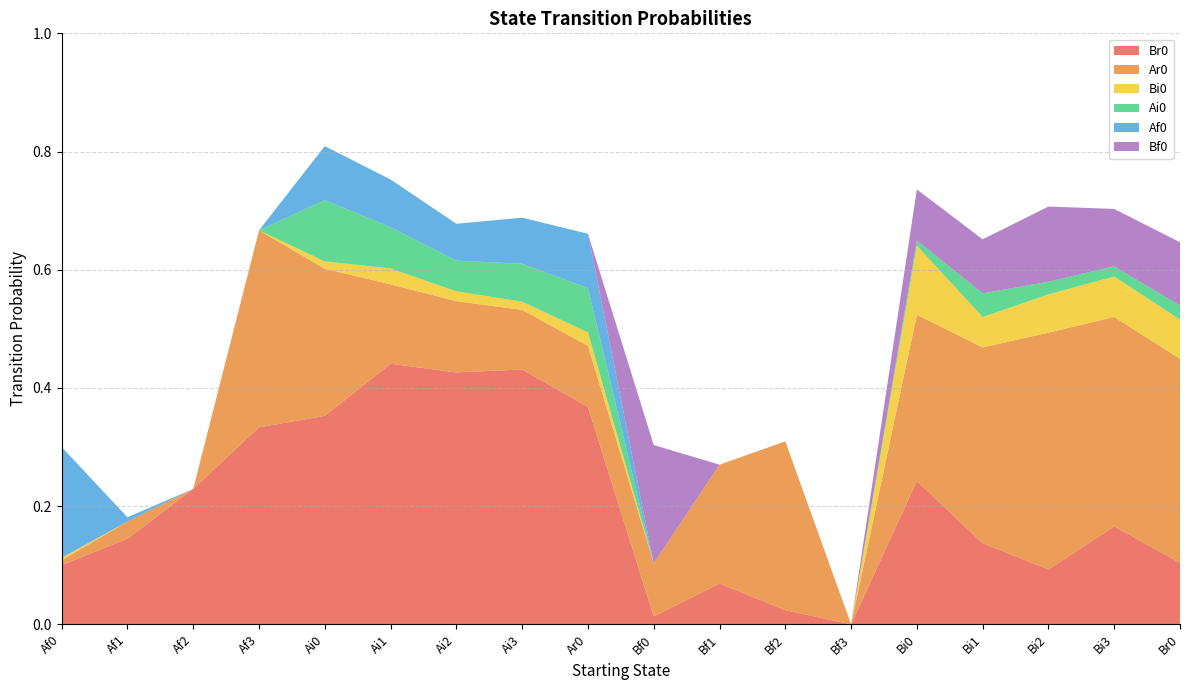

Reading left to right, what are all the values shown in this chart?

Br0: Af0=0.1	Af1=0.1	Af2=0.2	Af3=0.3	Ai0=0.4	Ai1=0.4	Ai2=0.4	Ai3=0.4	Ar0=0.4	Bf0=0.0	Bf1=0.1	Bf2=0.0	Bf3=0.0	Bi0=0.2	Bi1=0.1	Bi2=0.1	Bi3=0.2	Br0=0.1
Ar0: Af0=0.0	Af1=0.0	Af2=0.0	Af3=0.3	Ai0=0.2	Ai1=0.1	Ai2=0.1	Ai3=0.1	Ar0=0.1	Bf0=0.1	Bf1=0.2	Bf2=0.3	Bf3=0.0	Bi0=0.3	Bi1=0.3	Bi2=0.4	Bi3=0.4	Br0=0.3
Bi0: Af0=0.0	Af1=0.0	Af2=0.0	Af3=0.0	Ai0=0.0	Ai1=0.0	Ai2=0.0	Ai3=0.0	Ar0=0.0	Bf0=0.0	Bf1=0.0	Bf2=0.0	Bf3=0.0	Bi0=0.1	Bi1=0.1	Bi2=0.1	Bi3=0.1	Br0=0.1
Ai0: Af0=0.0	Af1=0.0	Af2=0.0	Af3=0.0	Ai0=0.1	Ai1=0.1	Ai2=0.1	Ai3=0.1	Ar0=0.1	Bf0=0.0	Bf1=0.0	Bf2=0.0	Bf3=0.0	Bi0=0.0	Bi1=0.0	Bi2=0.0	Bi3=0.0	Br0=0.0
Af0: Af0=0.2	Af1=0.0	Af2=0.0	Af3=0.0	Ai0=0.1	Ai1=0.1	Ai2=0.1	Ai3=0.1	Ar0=0.1	Bf0=0.0	Bf1=0.0	Bf2=0.0	Bf3=0.0	Bi0=0.0	Bi1=0.0	Bi2=0.0	Bi3=0.0	Br0=0.0
Bf0: Af0=0.0	Af1=0.0	Af2=0.0	Af3=0.0	Ai0=0.0	Ai1=0.0	Ai2=0.0	Ai3=0.0	Ar0=0.0	Bf0=0.2	Bf1=0.0	Bf2=0.0	Bf3=0.0	Bi0=0.1	Bi1=0.1	Bi2=0.1	Bi3=0.1	Br0=0.1